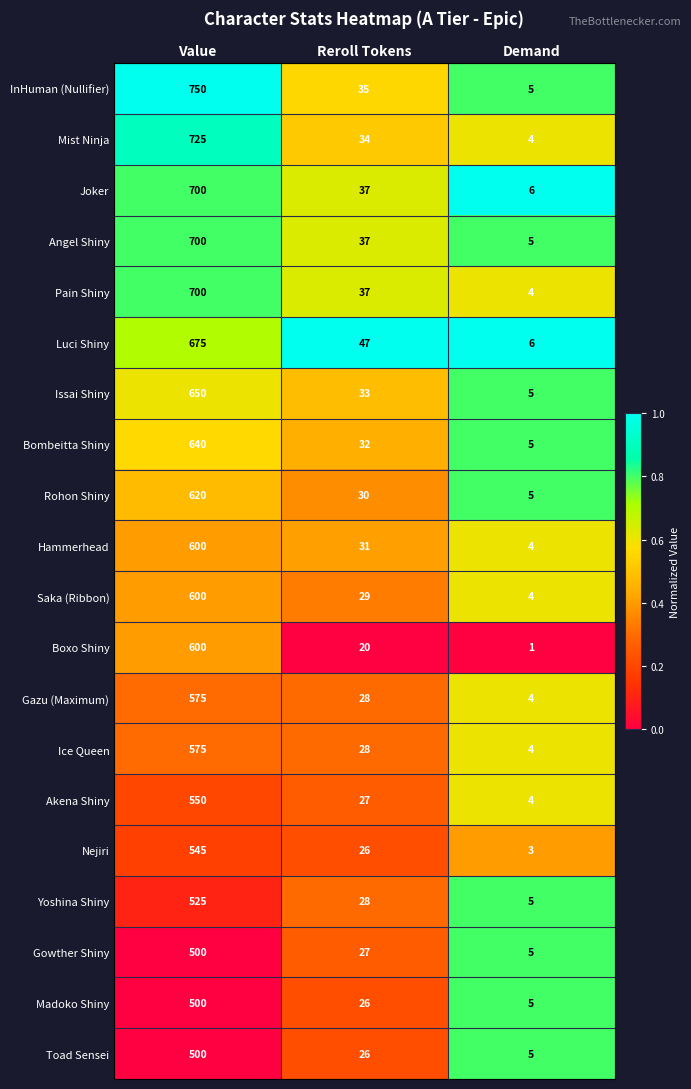

What is the difference between the second highest and minimum values in the Saka (Ribbon) series?

25